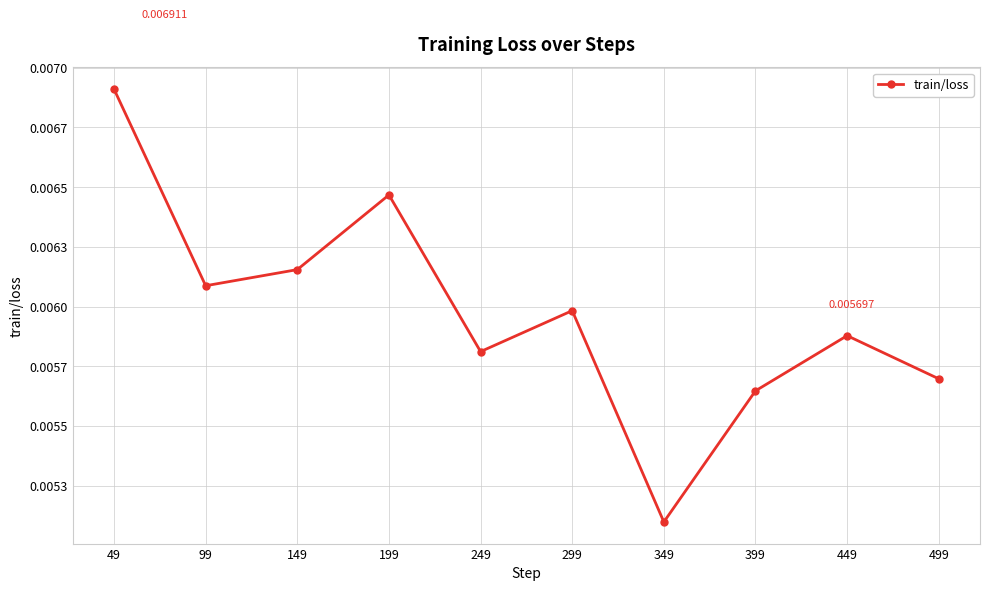

Rank the categories by value from highest to lowest.

49, 199, 149, 99, 299, 449, 249, 499, 399, 349